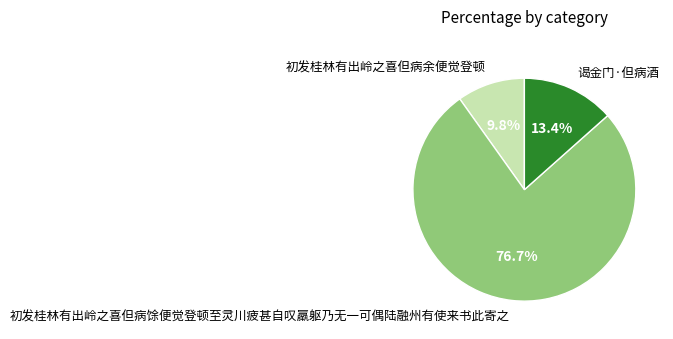

Between 初发桂林有出岭之喜但病馀便觉登顿至灵川疲甚自叹羸躯乃无一可偶陆融州有使来书此寄之 and 谒金门·但病酒, which is larger?

初发桂林有出岭之喜但病馀便觉登顿至灵川疲甚自叹羸躯乃无一可偶陆融州有使来书此寄之